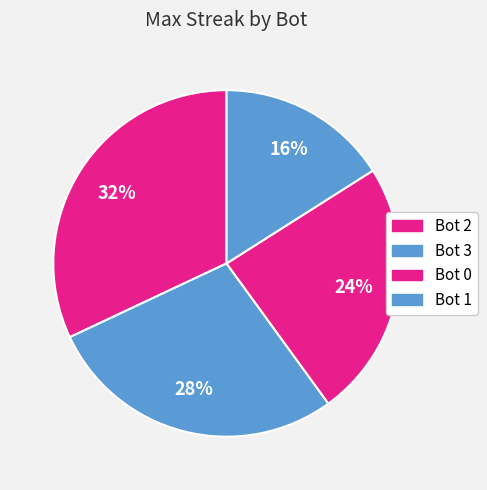

Is there a majority slice in this chart?

No